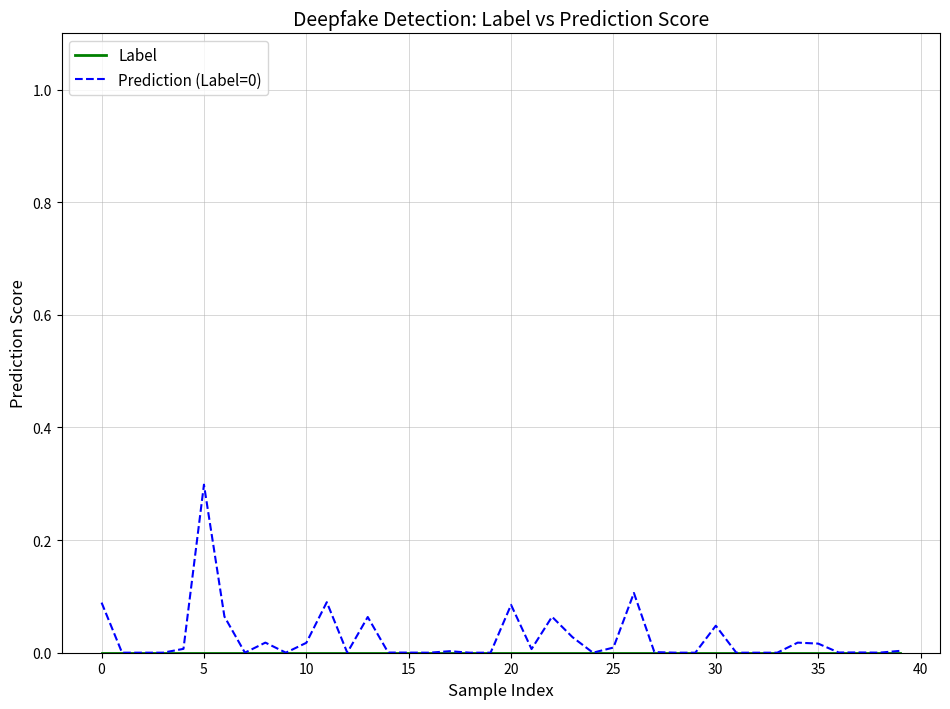

At which category is the sum across all series the highest?

5